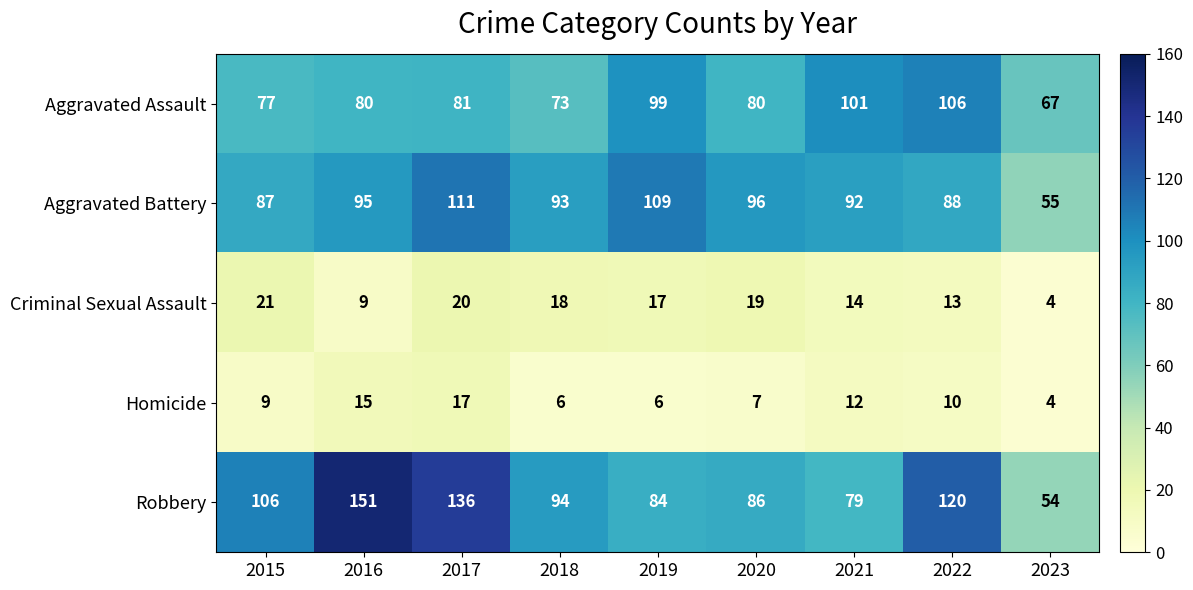

What is the sum of the Aggravated Battery values at 2016 and 2022?

183